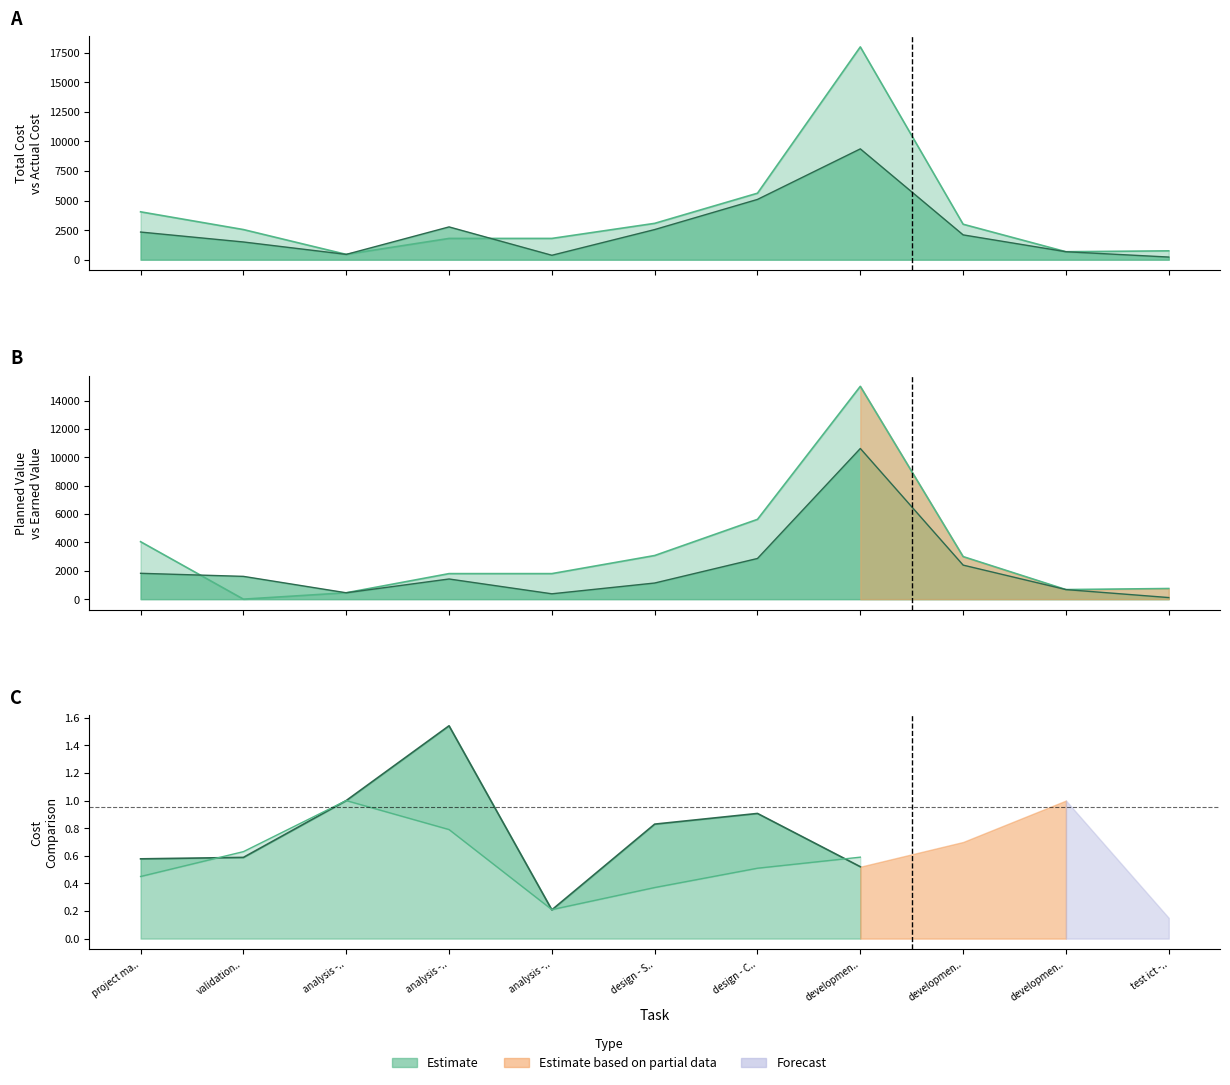

How many intersections are there between Actual Cost and Earned Value (EV)?

4